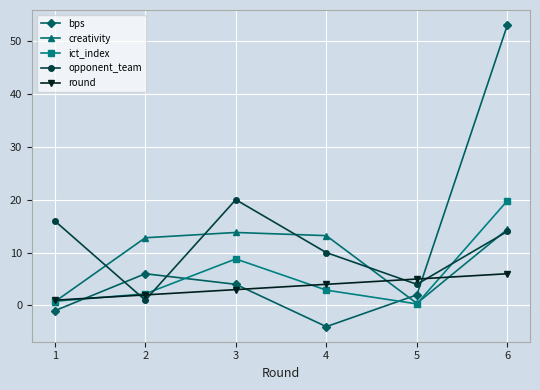

Which category has the highest value across all series?

6